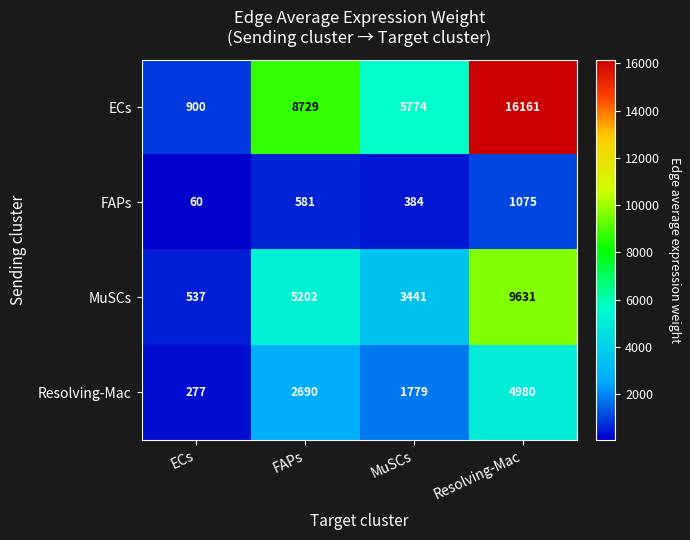

At which category is the sum across all series the highest?

Resolving-Mac